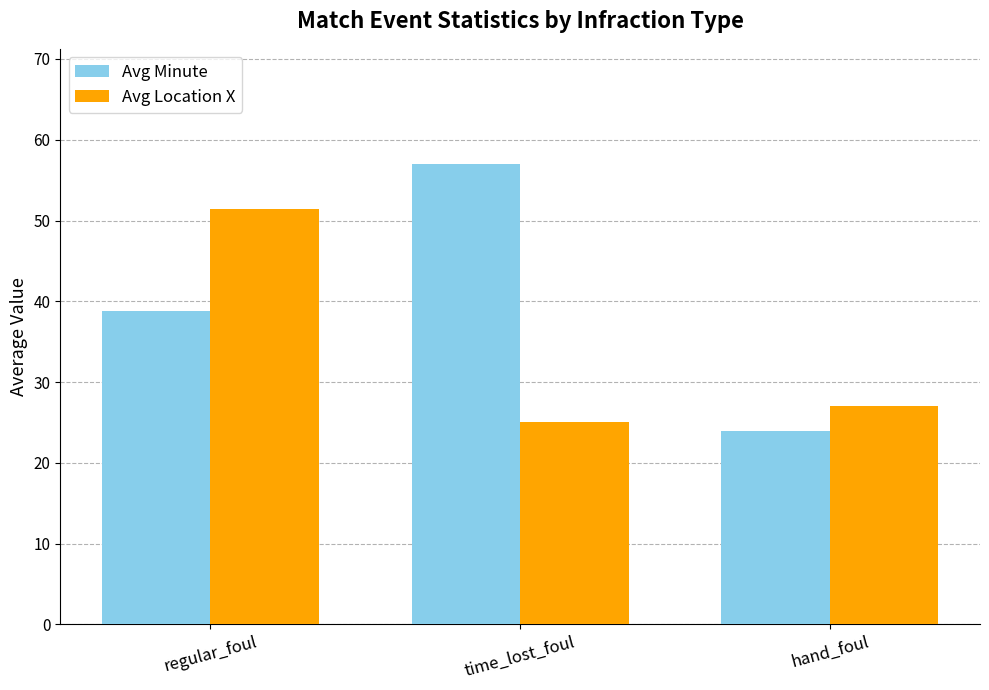

Rank the categories by Avg Minute value from lowest to highest.

hand_foul, regular_foul, time_lost_foul